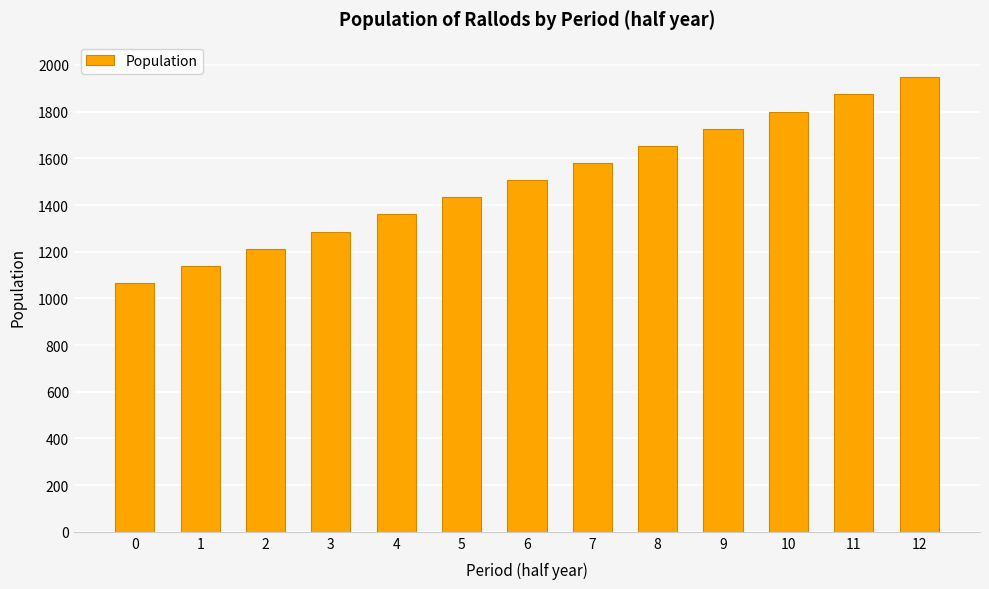

Are the bars grouped side by side (vs. stacked)?

No